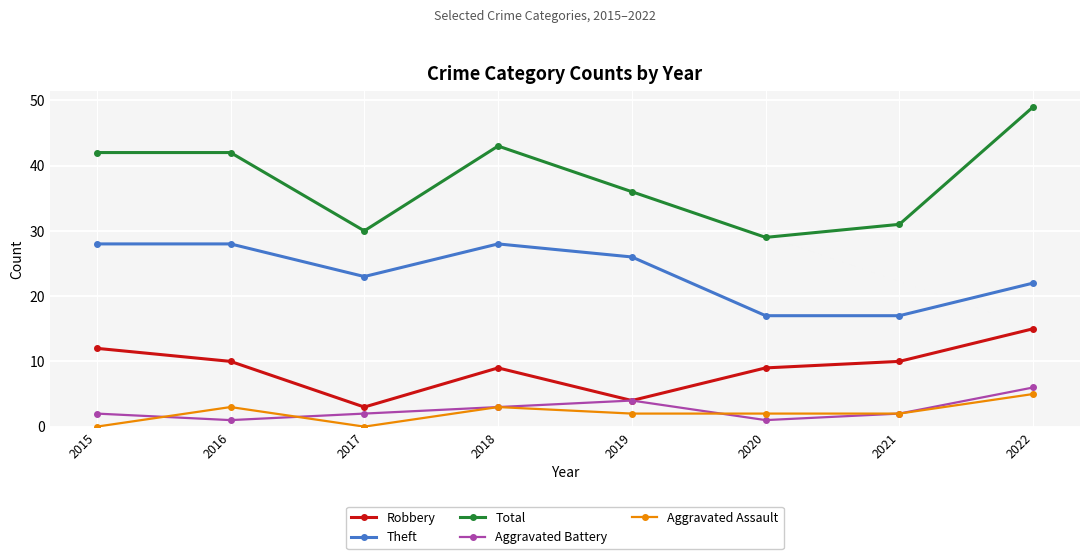

Is the value of Aggravated Assault at 2021 greater than the value of Theft at 2019?

No